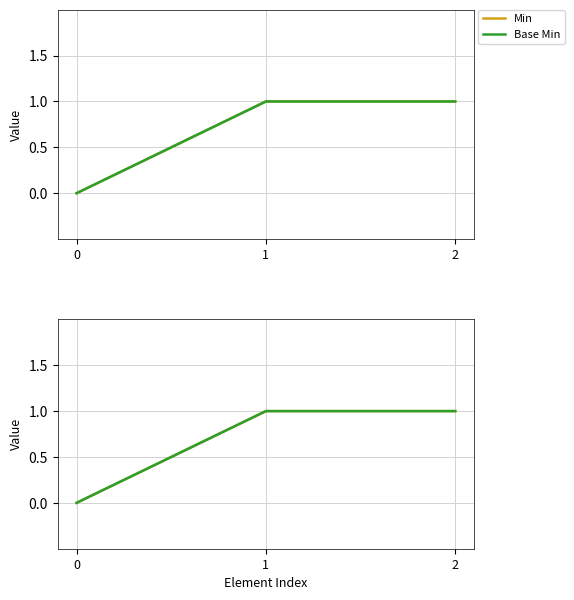

What is the difference between the maximum and minimum values in the Min series?

1